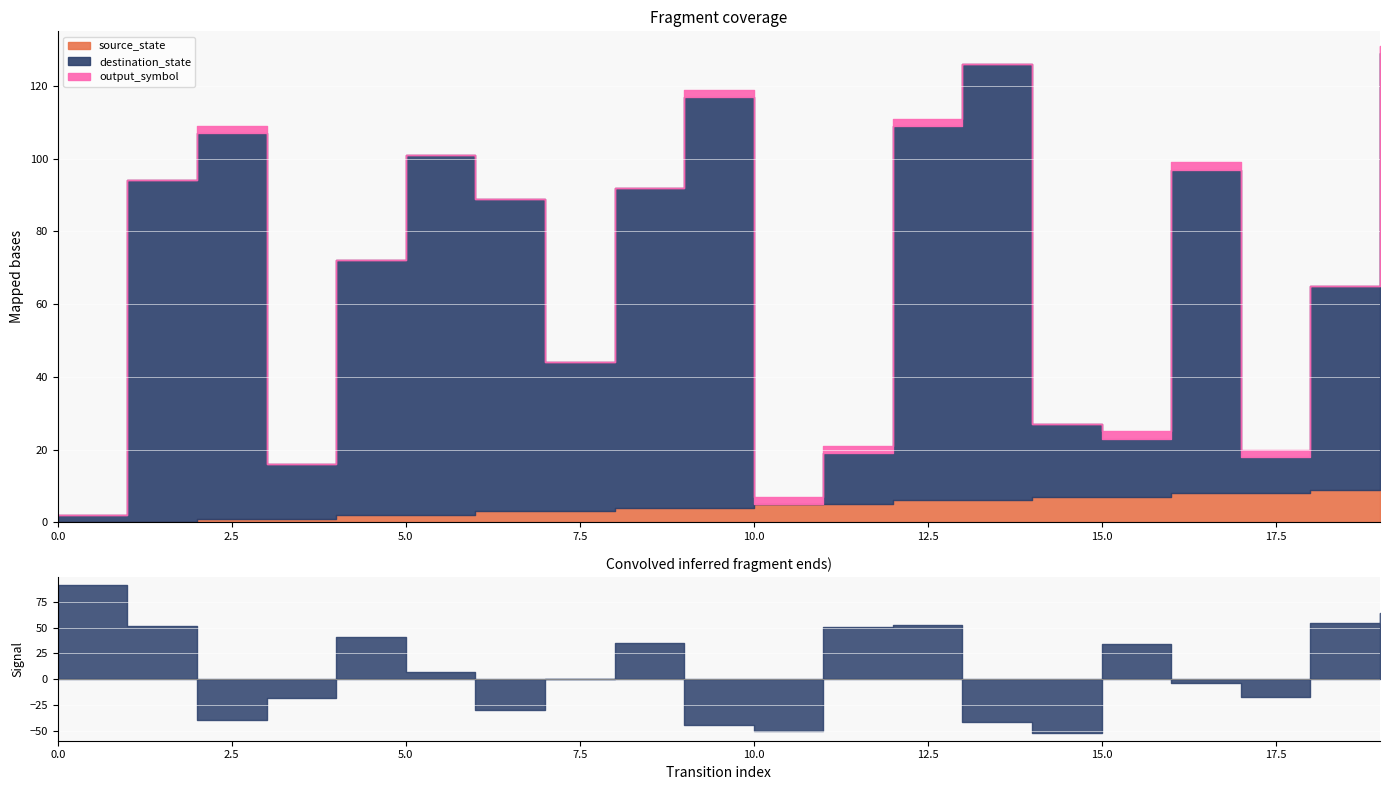

At which label does source_state reach its peak?

18